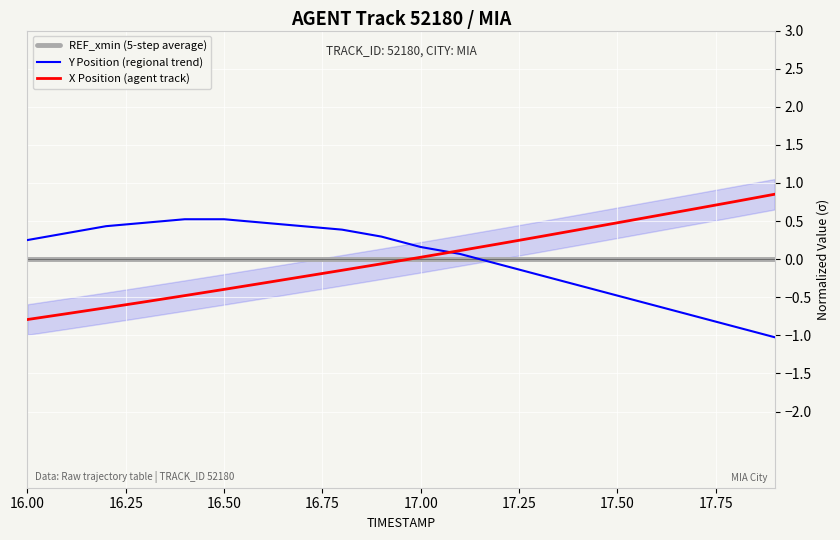

What is the smallest value displayed?

-1.0